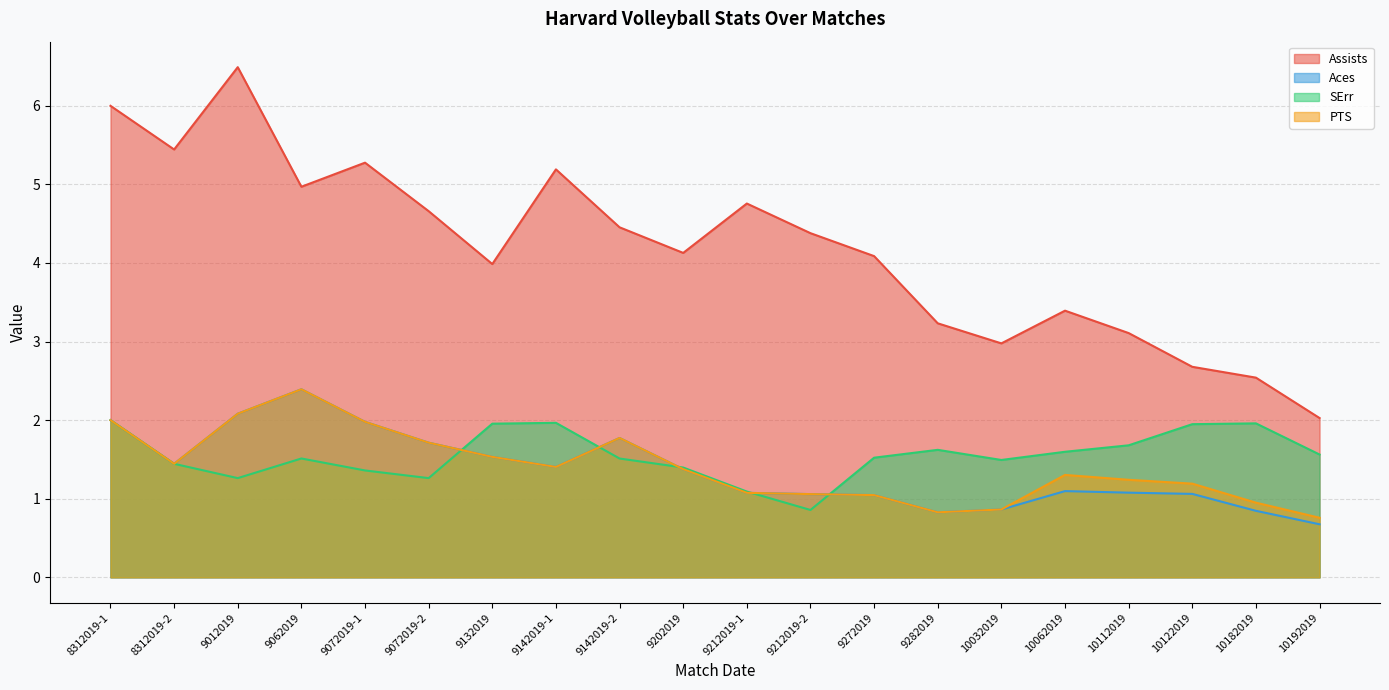

How many interior local peaks does the SErr series have?

4